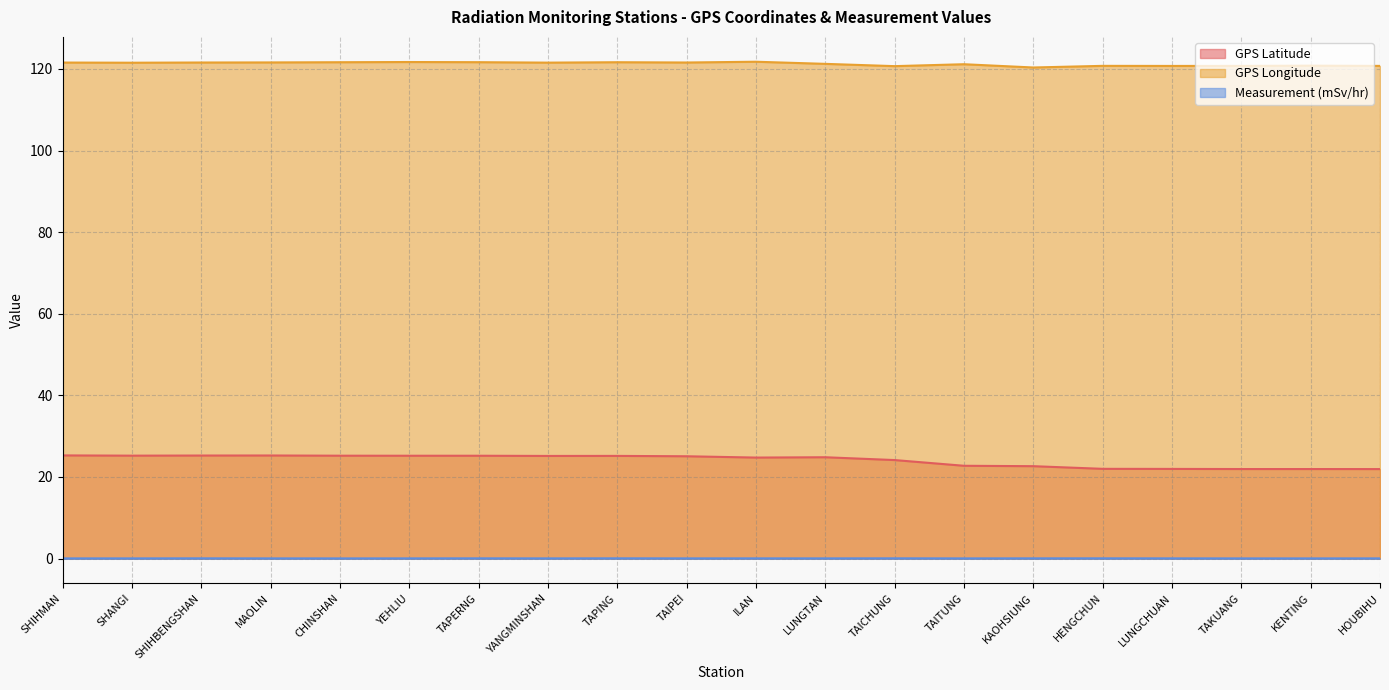

How many data points in GPS_Latitude are above 25?

10